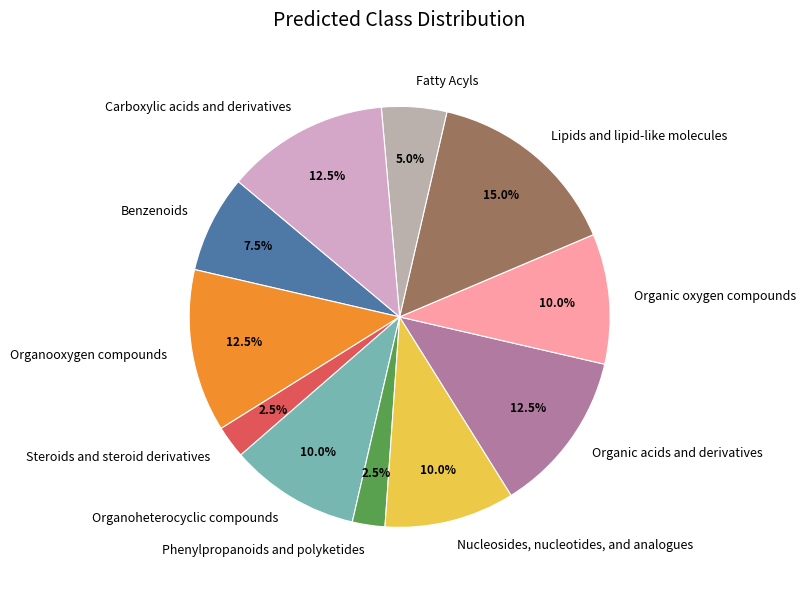

Approximately how many times larger is the value at Organooxygen compounds compared to Carboxylic acids and derivatives?

1.0